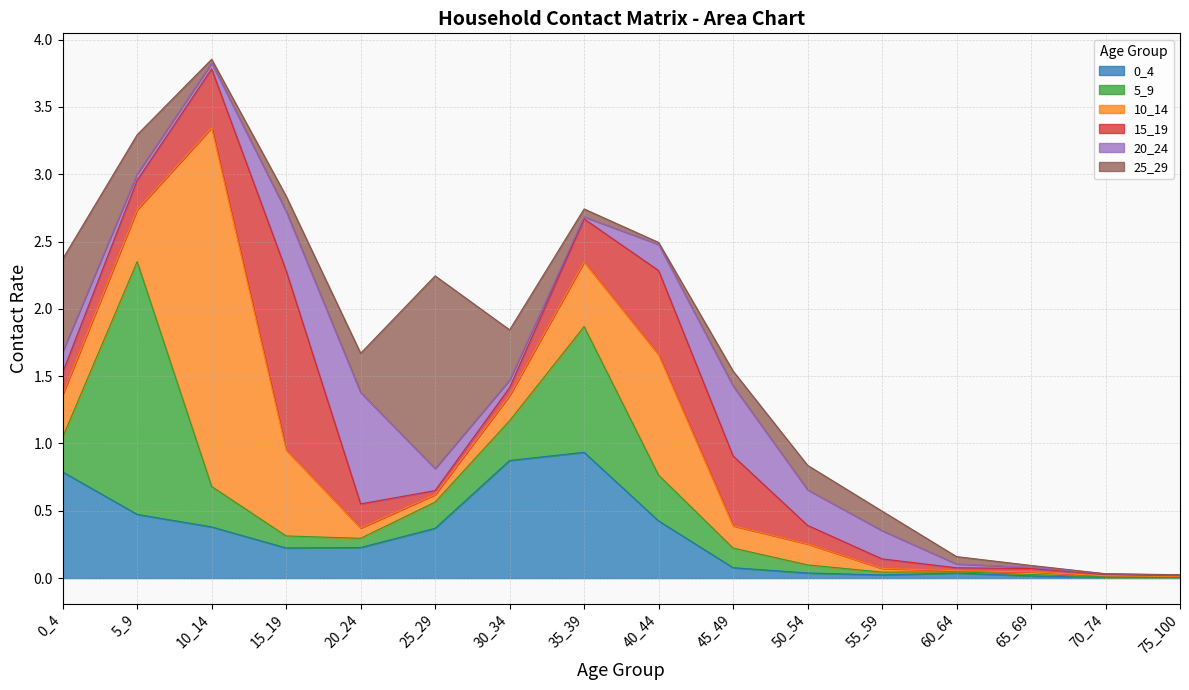

What is the sum of all 25_29 values?

3.8